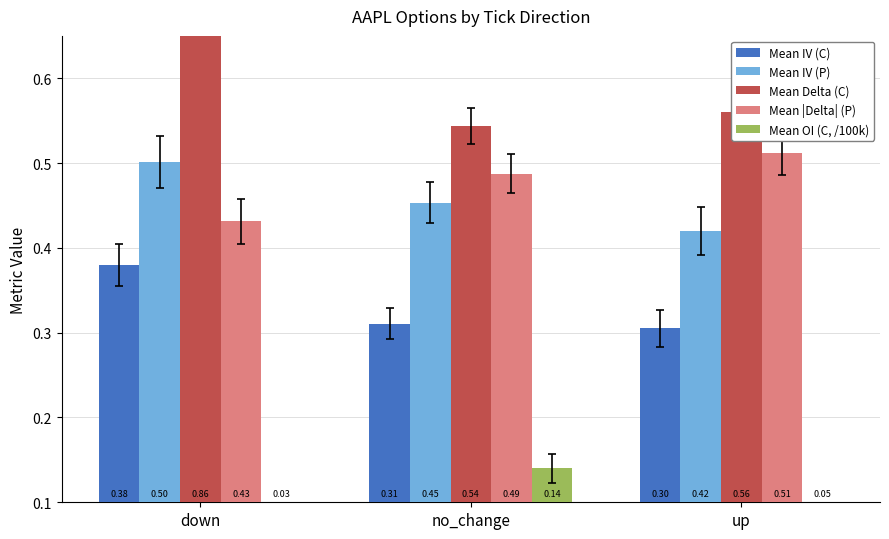

The Mean |Delta| (P) series shows 0.5 at up. True or false?

True